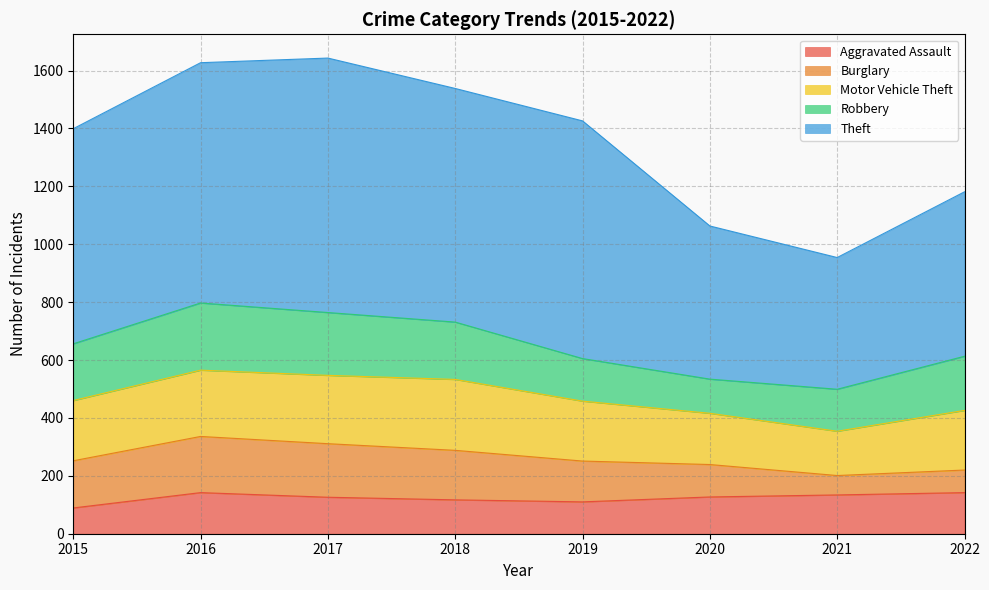

What is the difference between the Aggravated Assault values at 2020 and 2021?

7